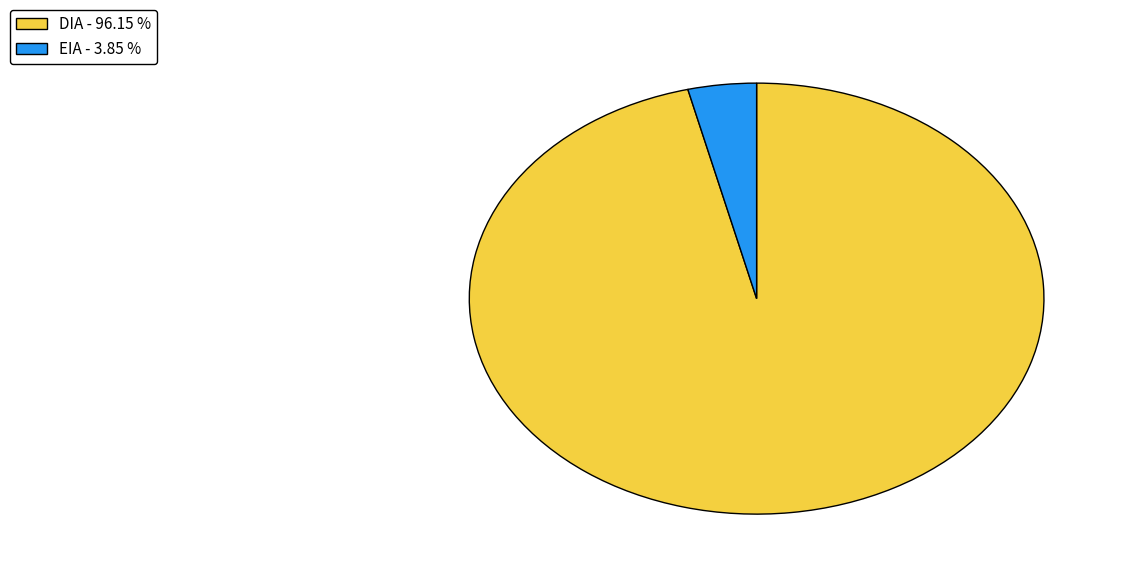

How many segments does this pie chart have?

2